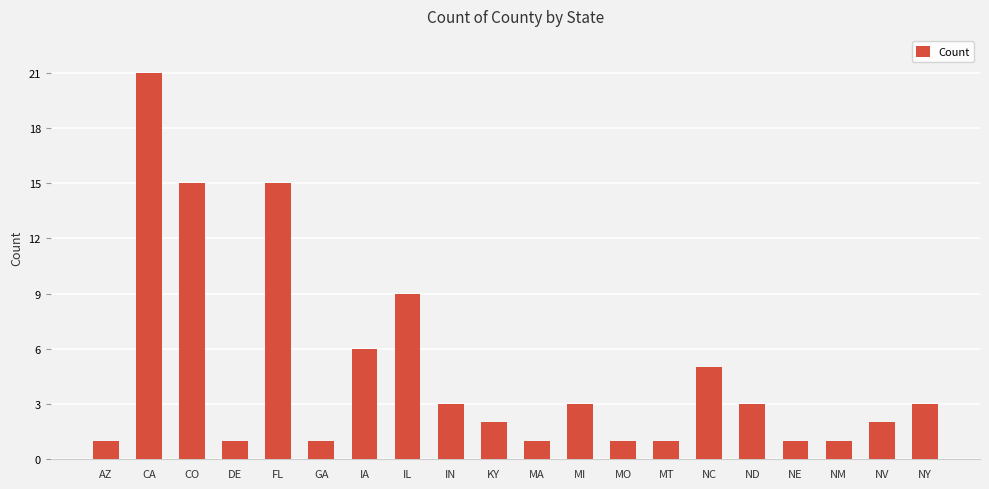

What is the ratio of the value at NE to the value at GA?

1.0